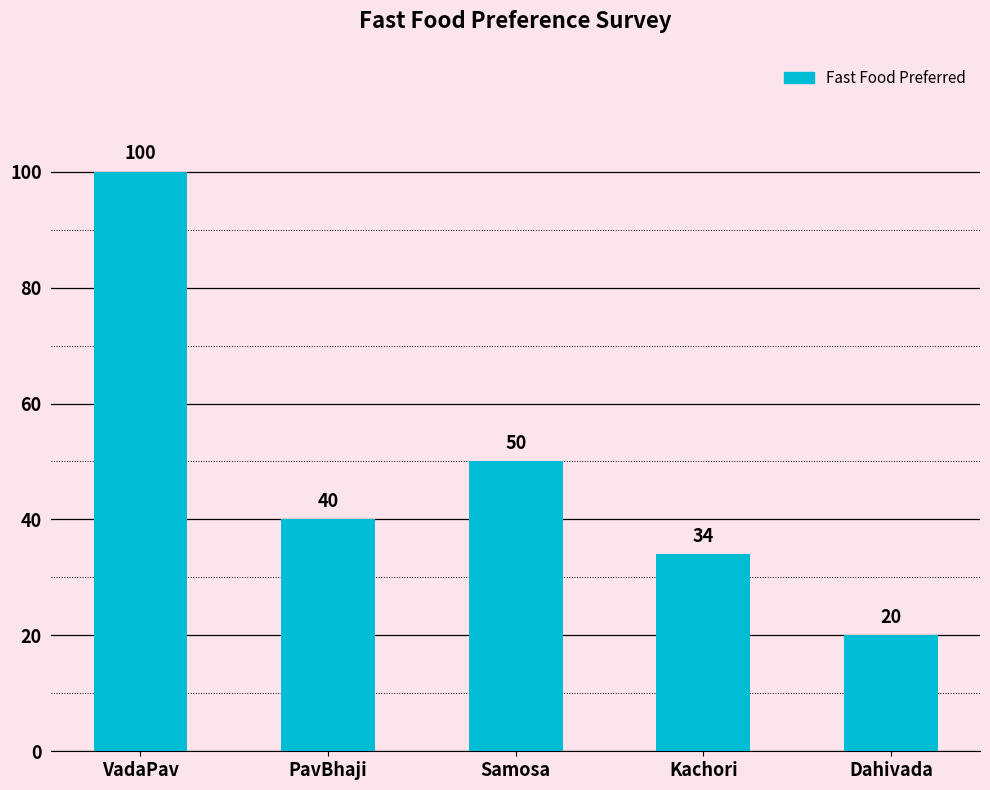

What is the ratio of the value at Kachori to the value at Dahivada?

1.7